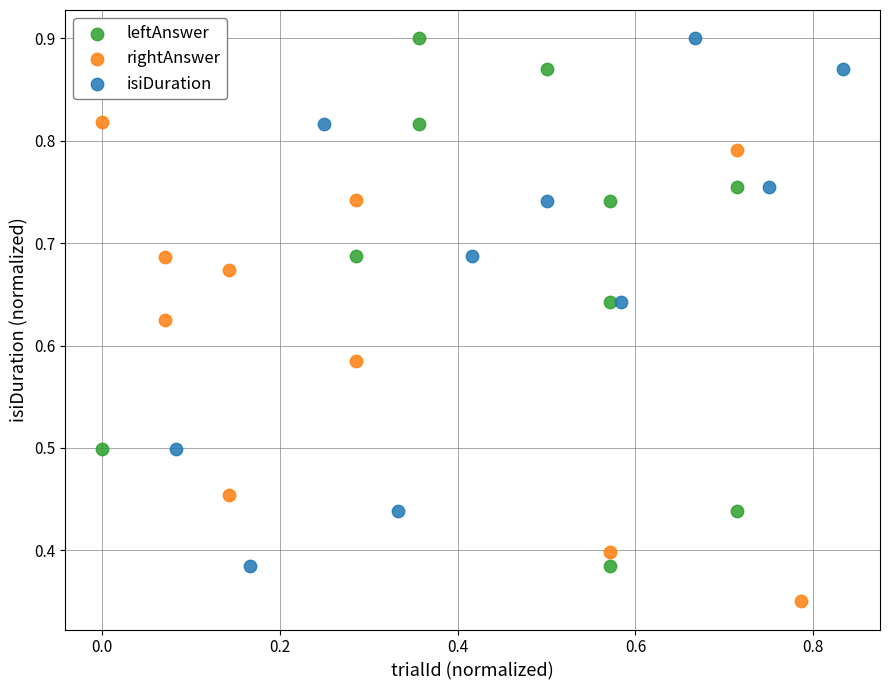

Which series contains the lowest Y value?

rightAnswer